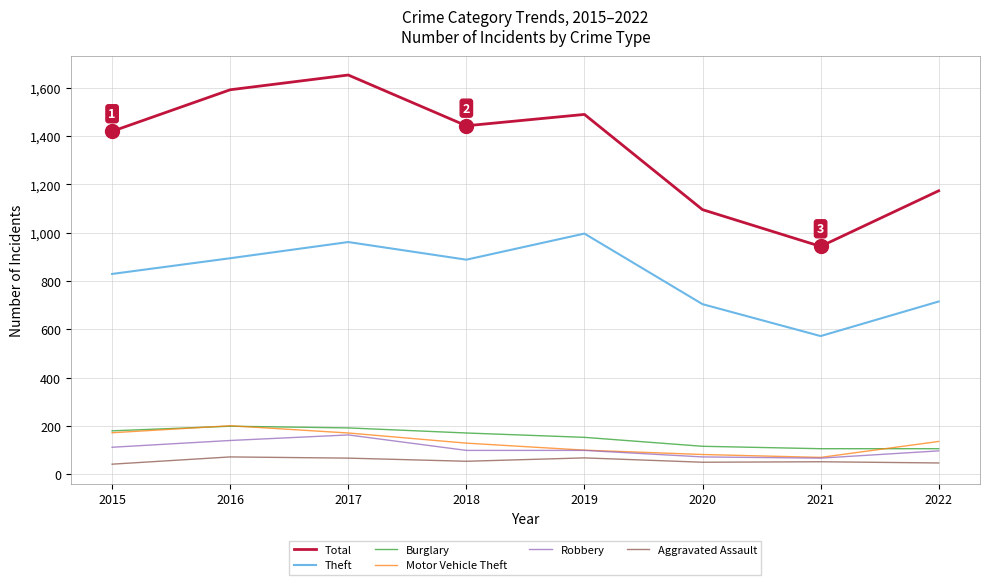

What value does the Robbery series have at 2022?

97